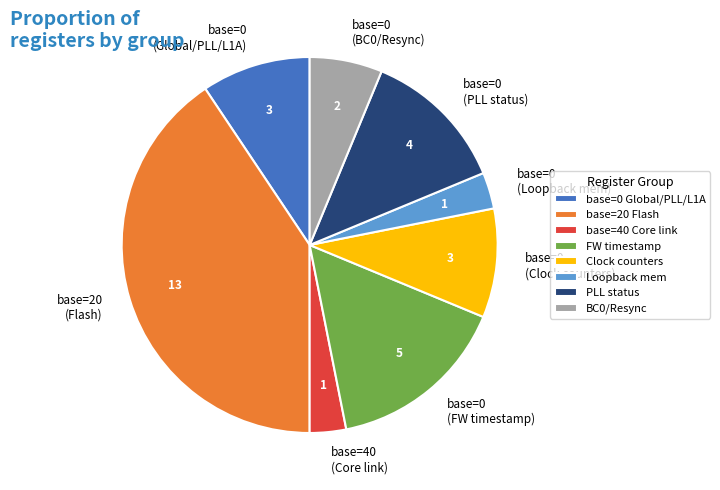

How many segments does this pie chart have?

8